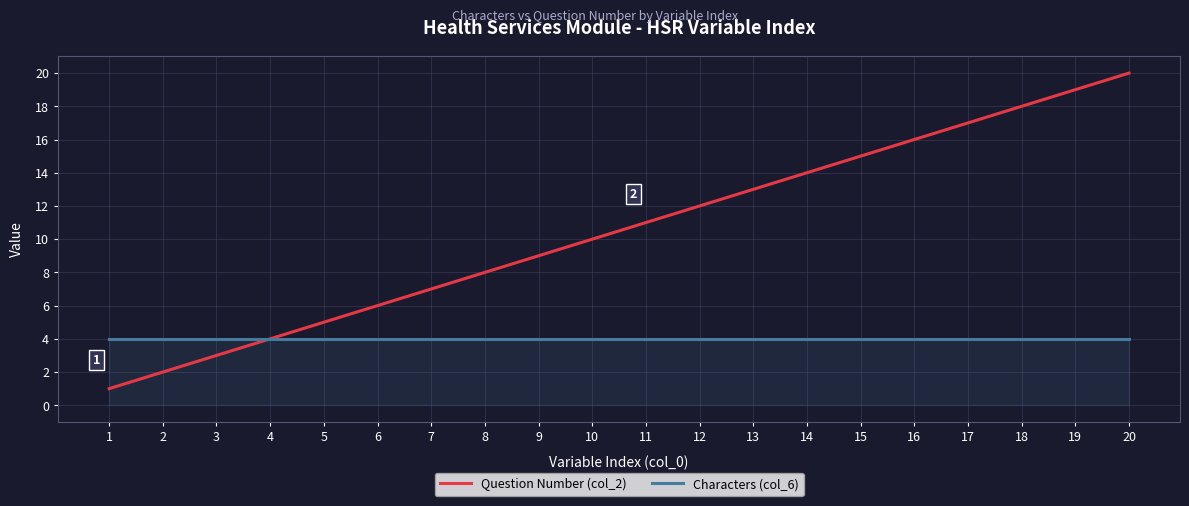

Which series has the largest total across all categories?

Question Number (col_2)